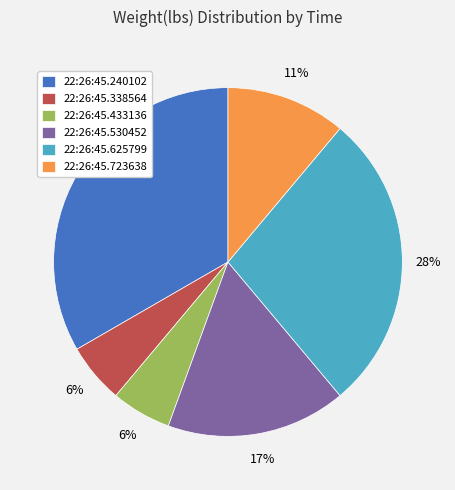

Is it true that 22:26:45.723638 is 24% of the pie?

False